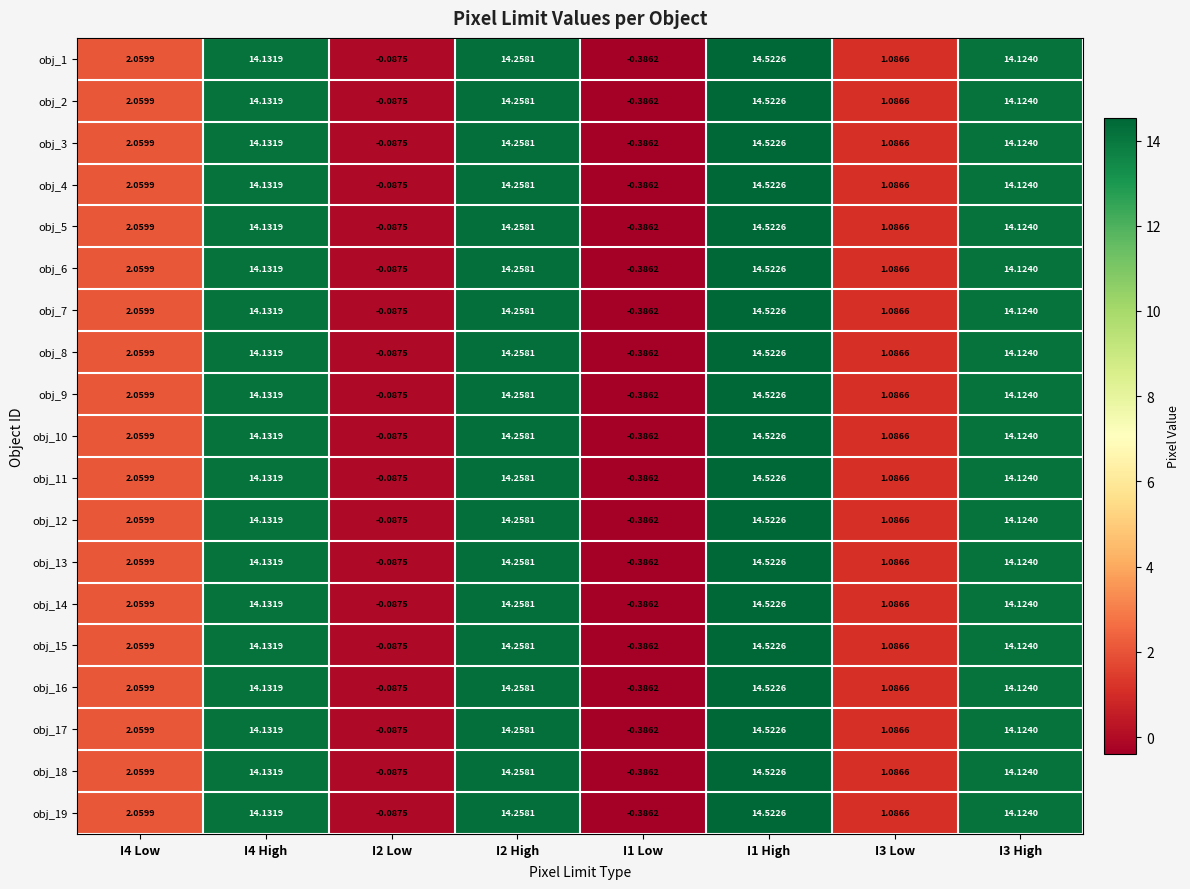

Is the value of obj_4 at I4 High greater than the value of obj_9 at I2 Low?

Yes